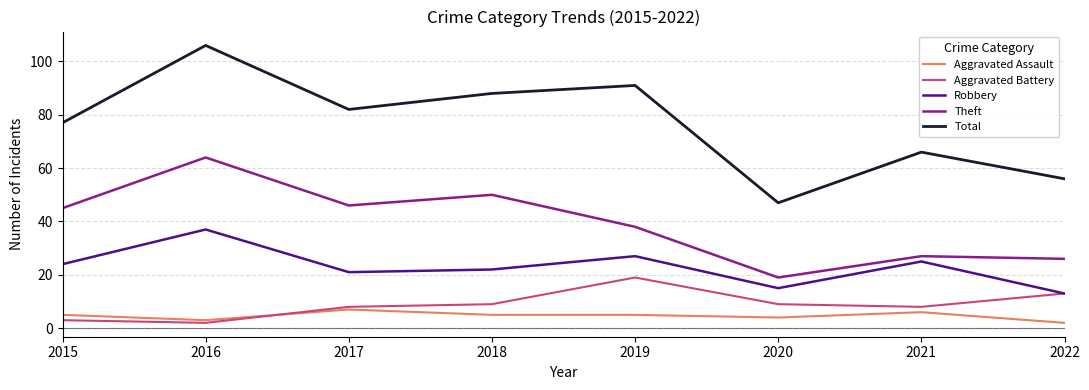

Reading left to right, what are all the values shown in this chart?

Aggravated Assault: 2015=5	2016=3	2017=7	2018=5	2019=5	2020=4	2021=6	2022=2
Aggravated Battery: 2015=3	2016=2	2017=8	2018=9	2019=19	2020=9	2021=8	2022=13
Robbery: 2015=24	2016=37	2017=21	2018=22	2019=27	2020=15	2021=25	2022=13
Theft: 2015=45	2016=64	2017=46	2018=50	2019=38	2020=19	2021=27	2022=26
Total: 2015=77	2016=106	2017=82	2018=88	2019=91	2020=47	2021=66	2022=56